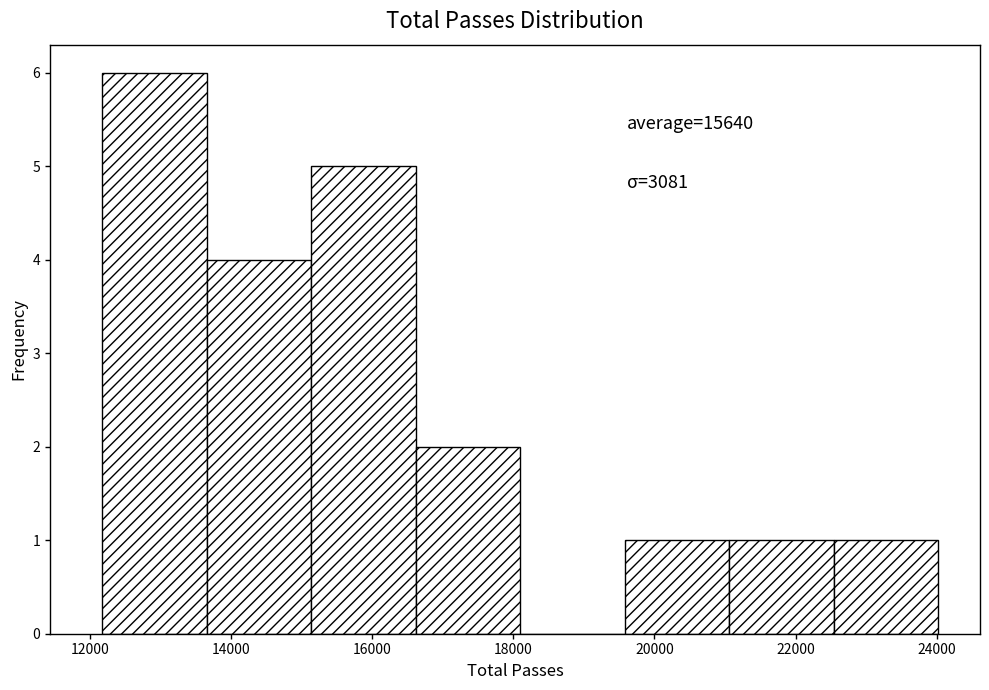

Over which range of the x-axis is the bar tallest?

12200 to 13600